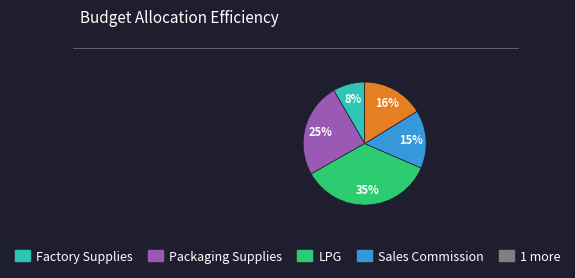

To the nearest percent, what is the difference between the largest and smallest slice percentages?

27%